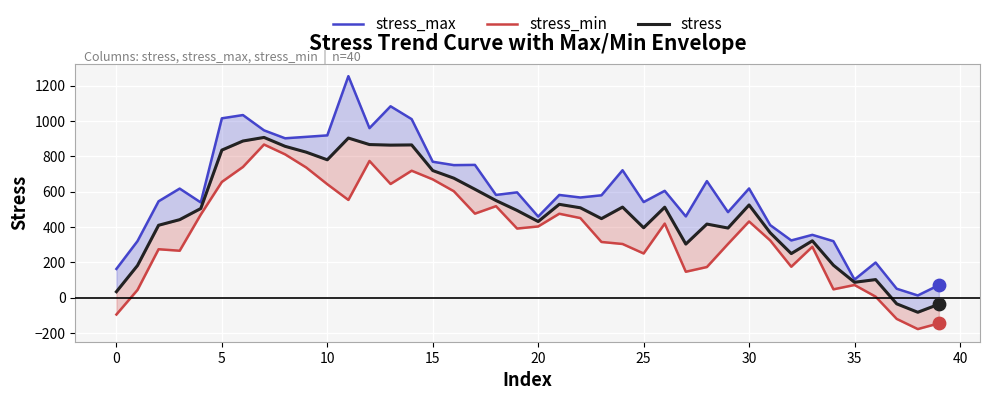

What are all the series names shown in the legend?

stress_max, stress_min, stress